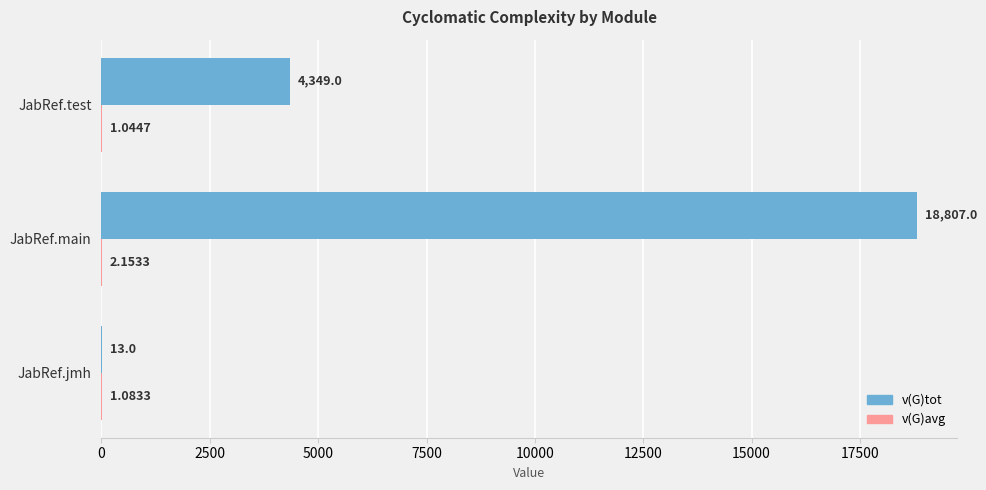

What is the total value across all series at JabRef.main?

18809.2